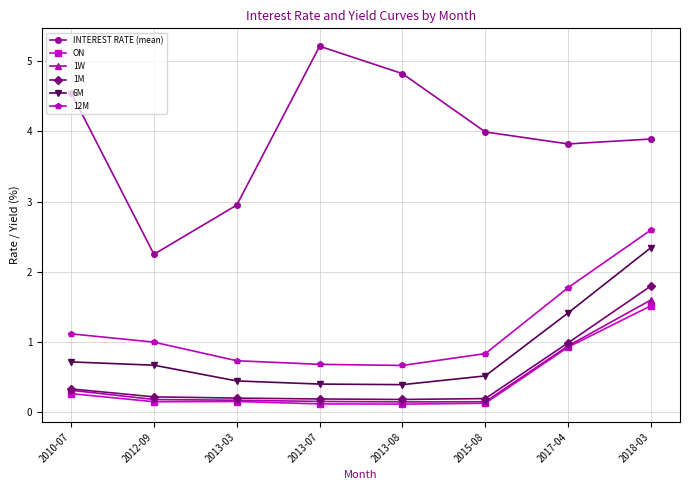

Count the number of categories in the chart.

8